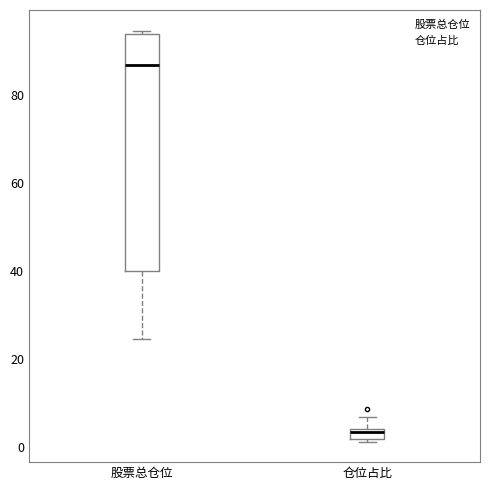

Which box is the tallest, from its lower edge to its upper edge?

股票总仓位